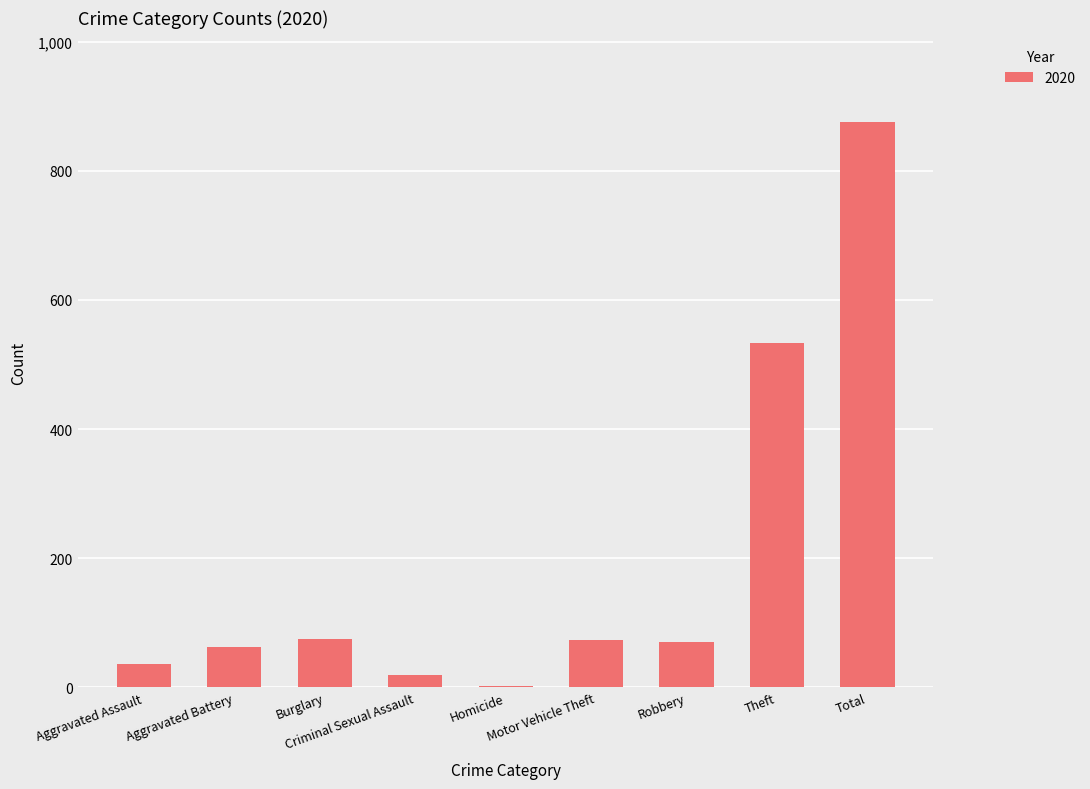

What is the sum of all values?

1747